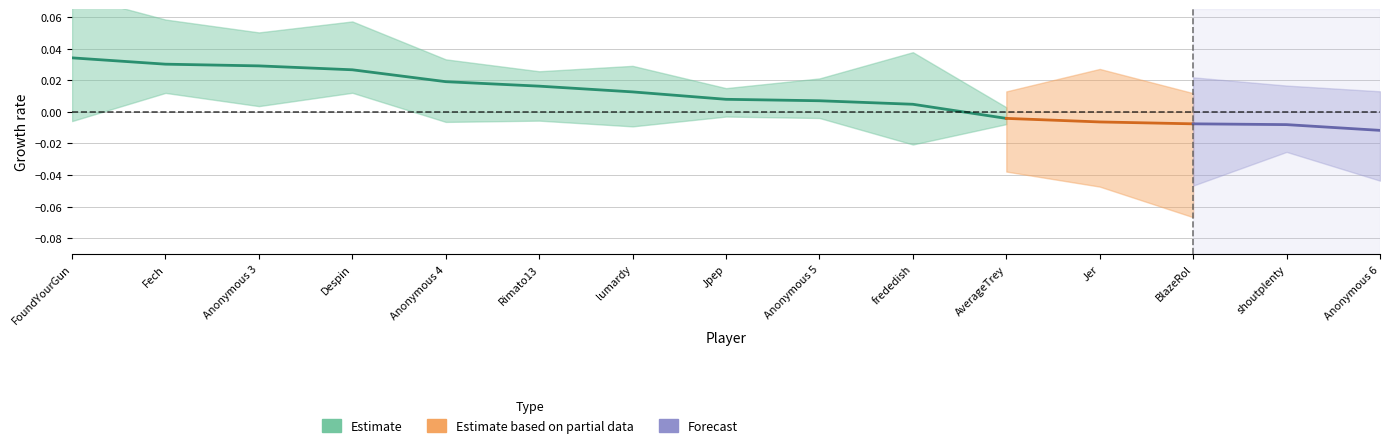

What is the sum of all values?

0.2